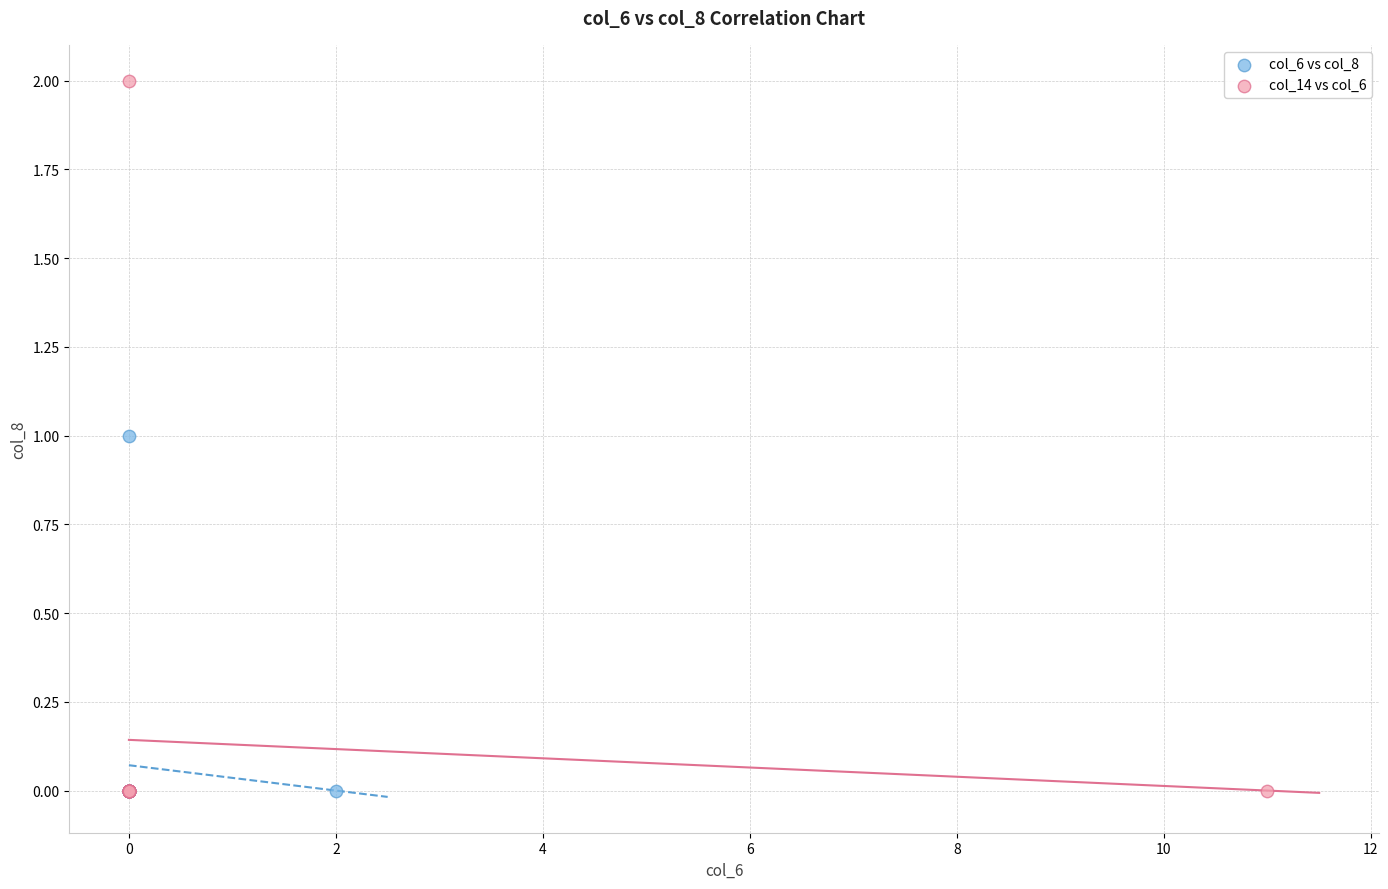

Which series reaches the maximum Y coordinate?

col_14 vs col_6